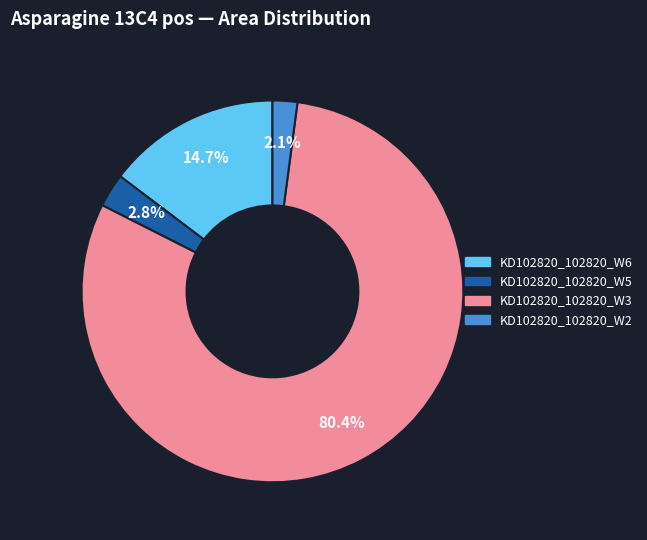

Which slice is the smallest?

KD102820_102820_W2